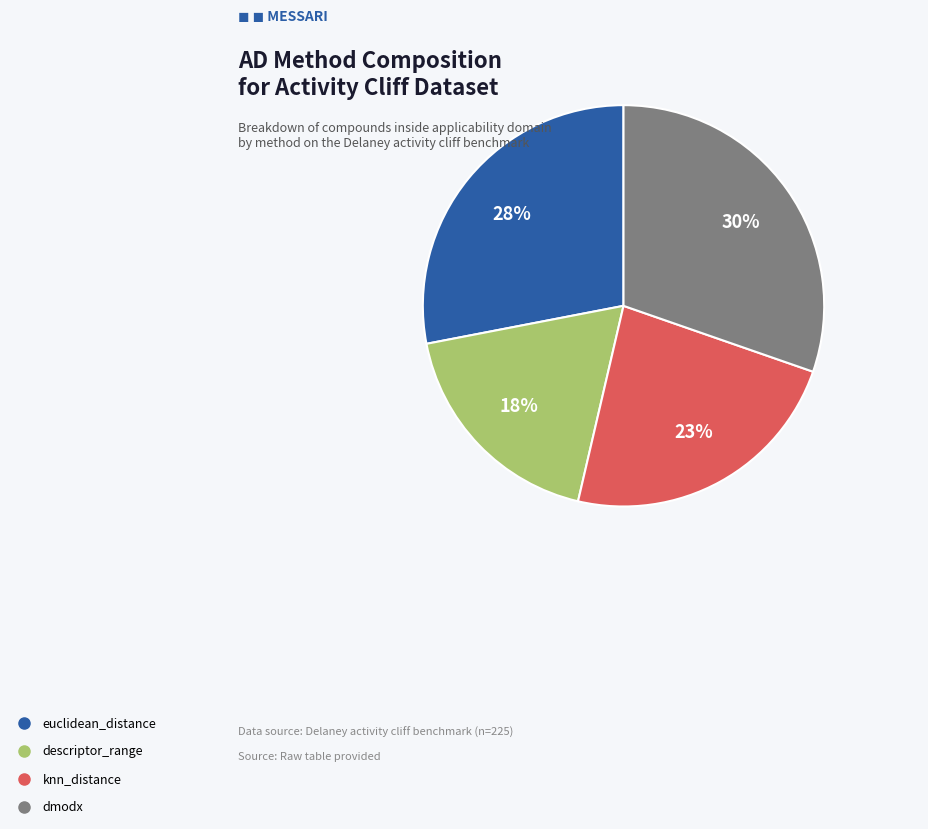

Which category has the smallest portion of the pie?

descriptor_range